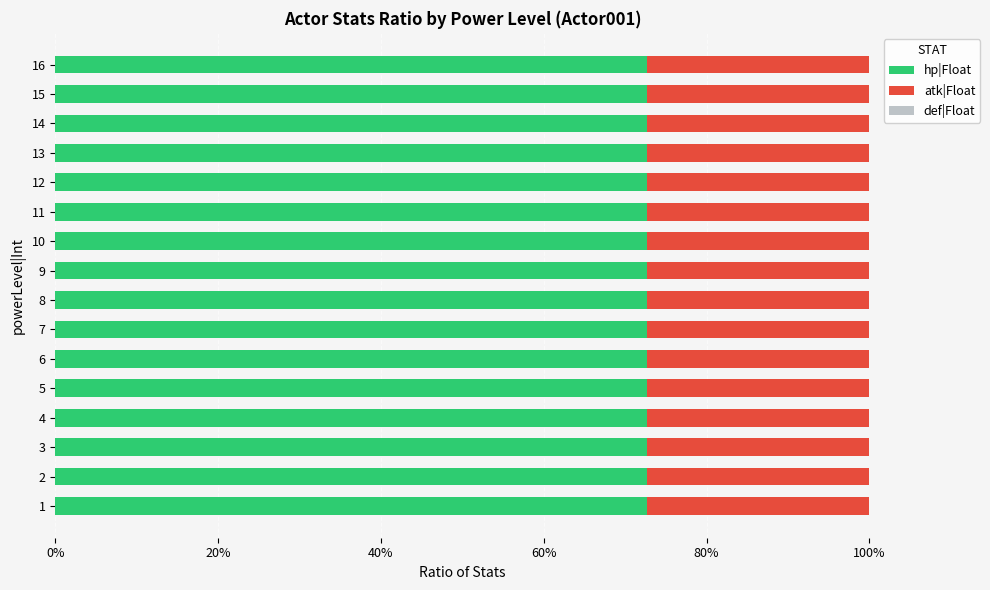

How many series are shown in this chart?

3